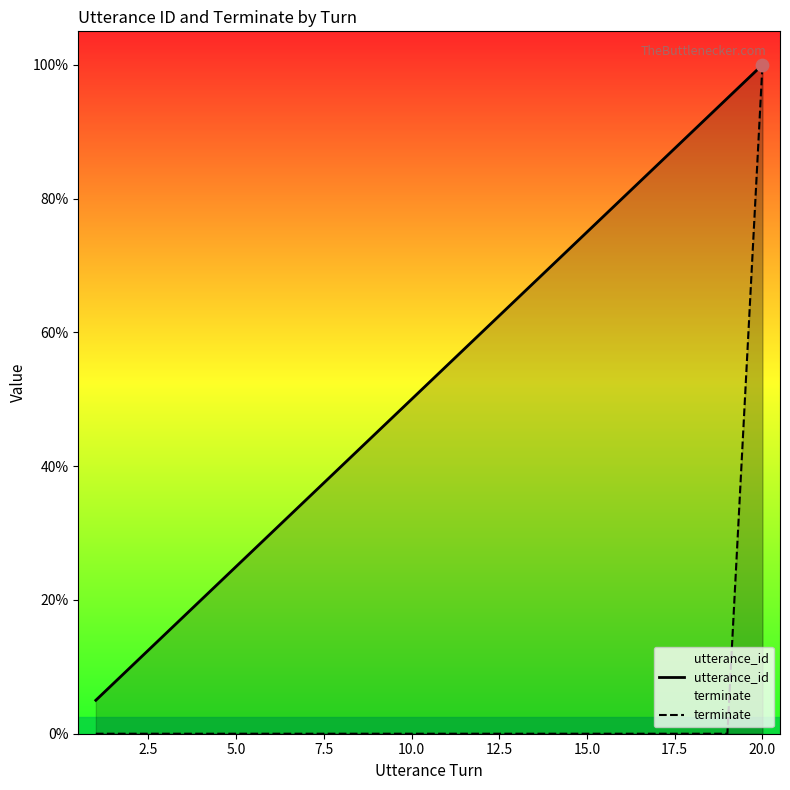

Which series has the largest total across all categories?

utterance_id